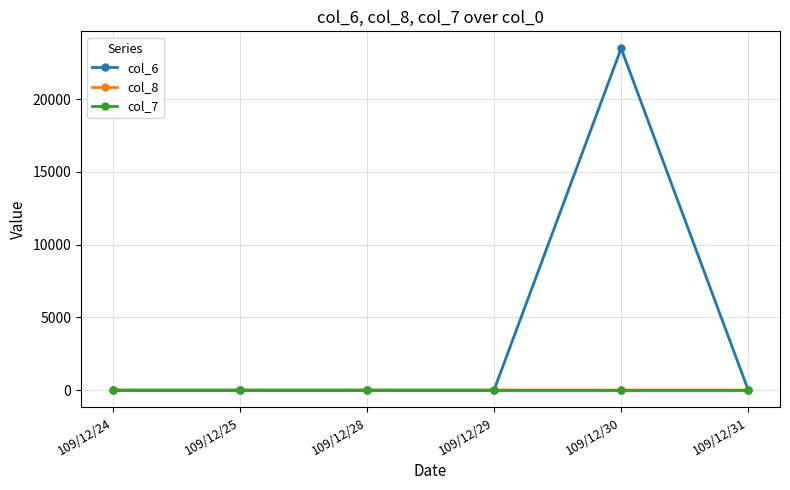

Which series has the largest total across all categories?

col_6